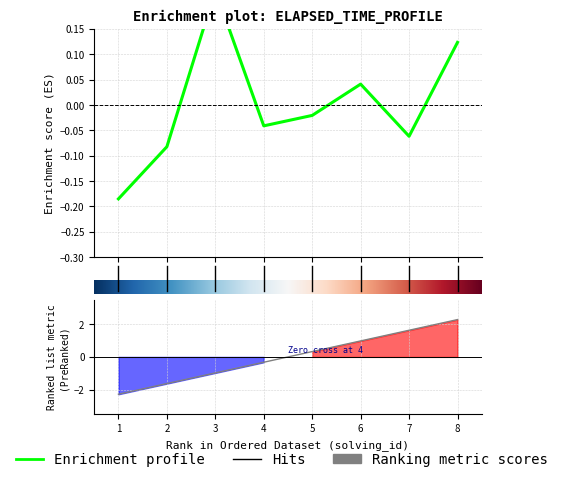

Is this an area chart (filled region under the line)?

No